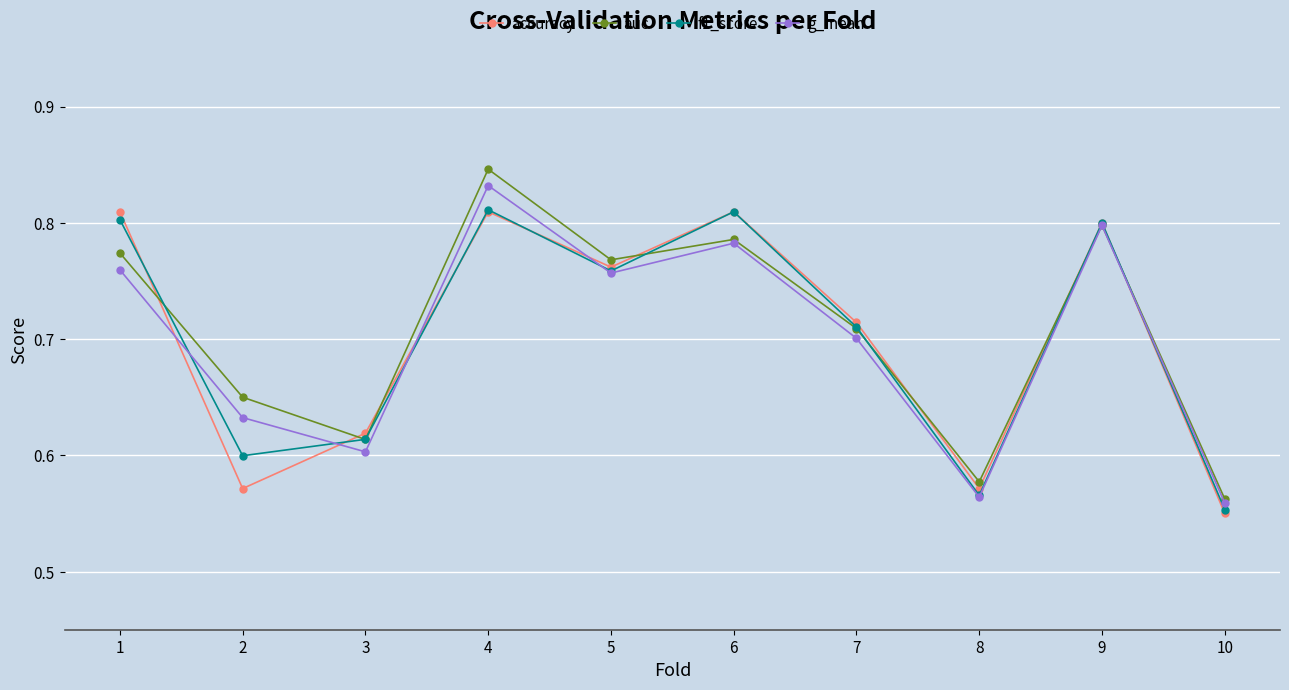

Count the g_mean values in the range 0 to 1.

10